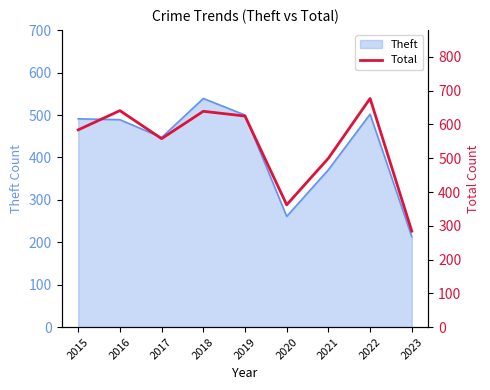

Is it true that Theft equals 261 at 2020?

True